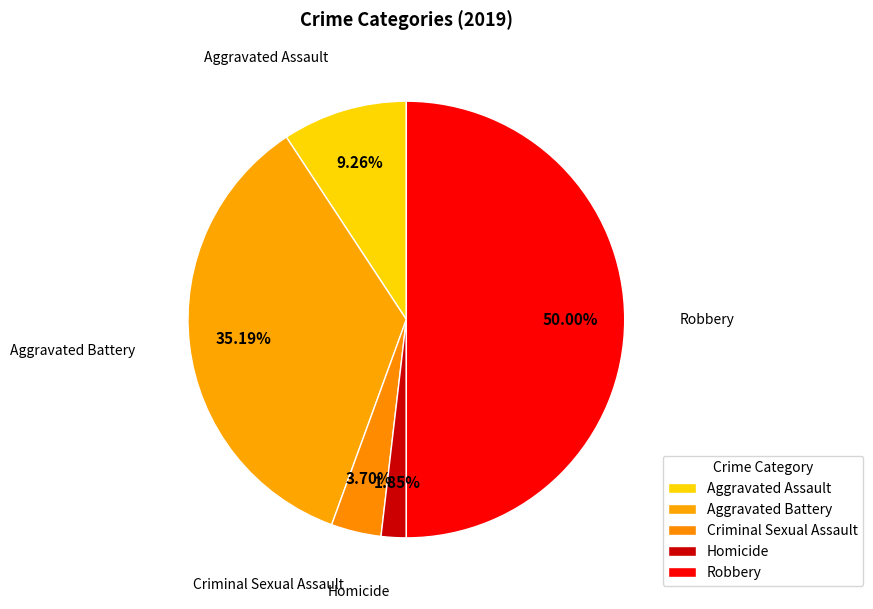

How many slices are in this pie chart?

5